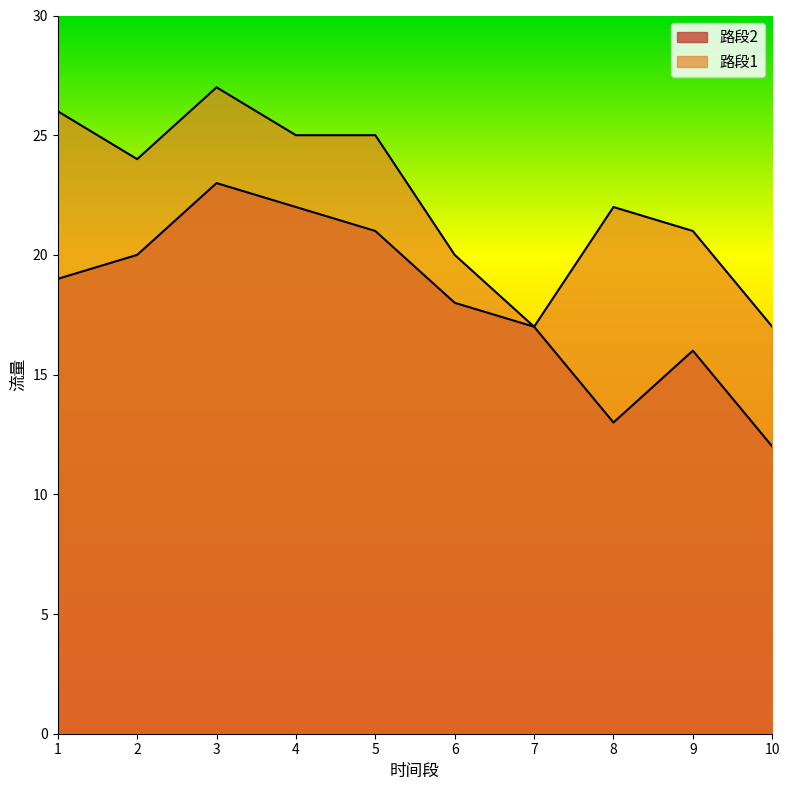

Reading left to right, list all the values displayed in this chart.

路段1: 26	24	27	25	25	20	17	22	21	17
路段2: 19	20	23	22	21	18	17	13	16	12